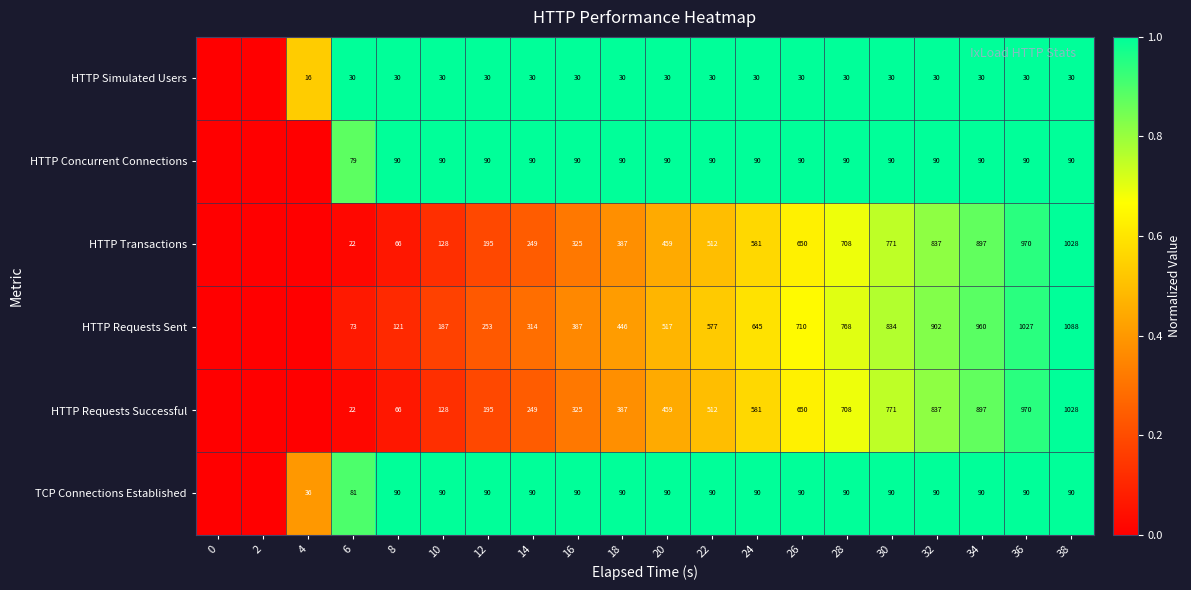

The value of HTTP Concurrent Connections at 14 is 0.4. True or false?

False